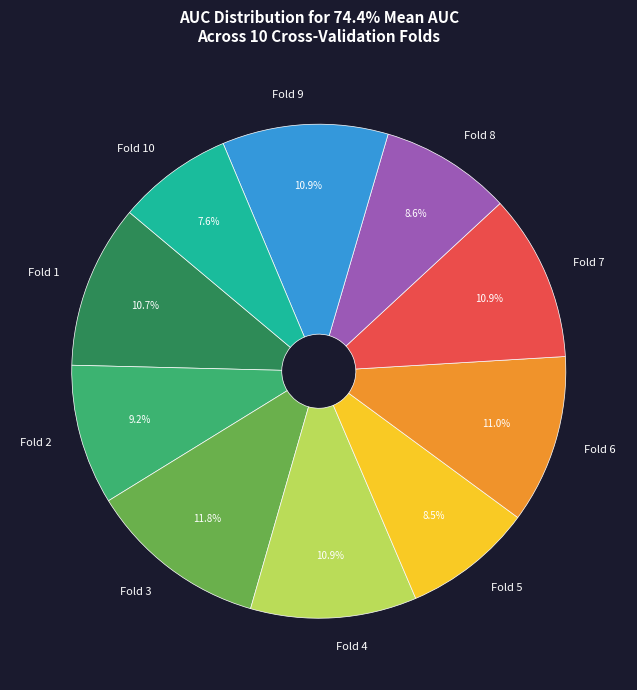

Does Fold 9 represent more than half of the total?

No